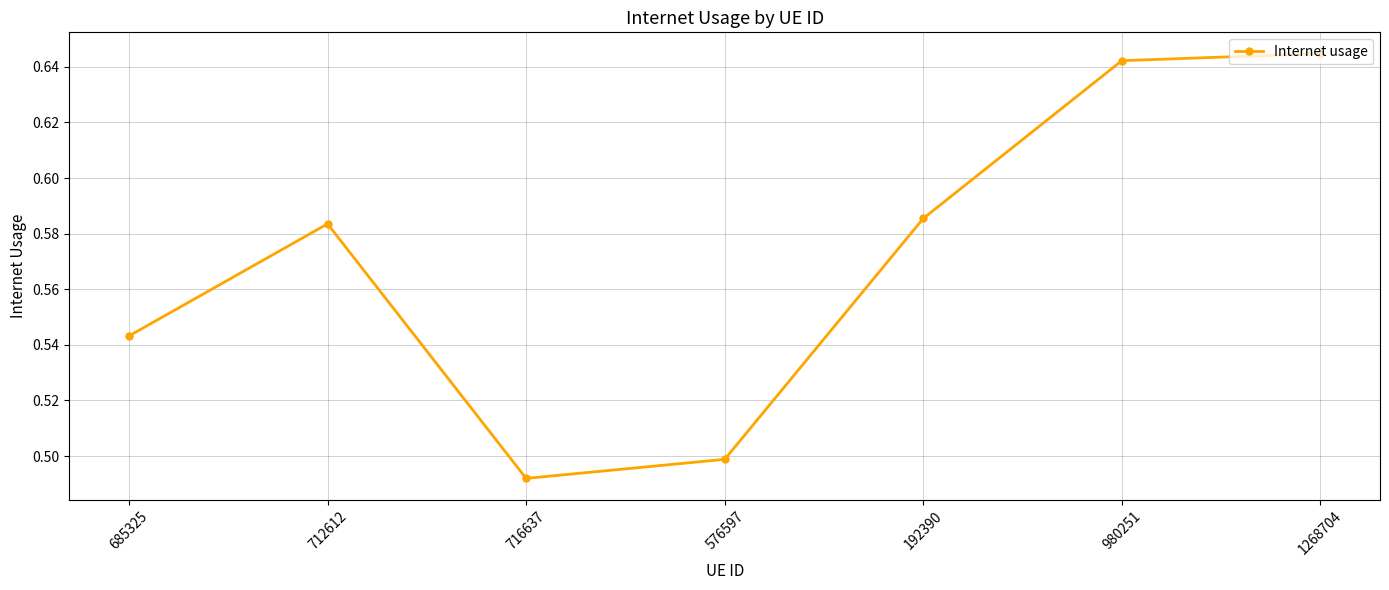

At which category does the chart reach its minimum across all series?

716637